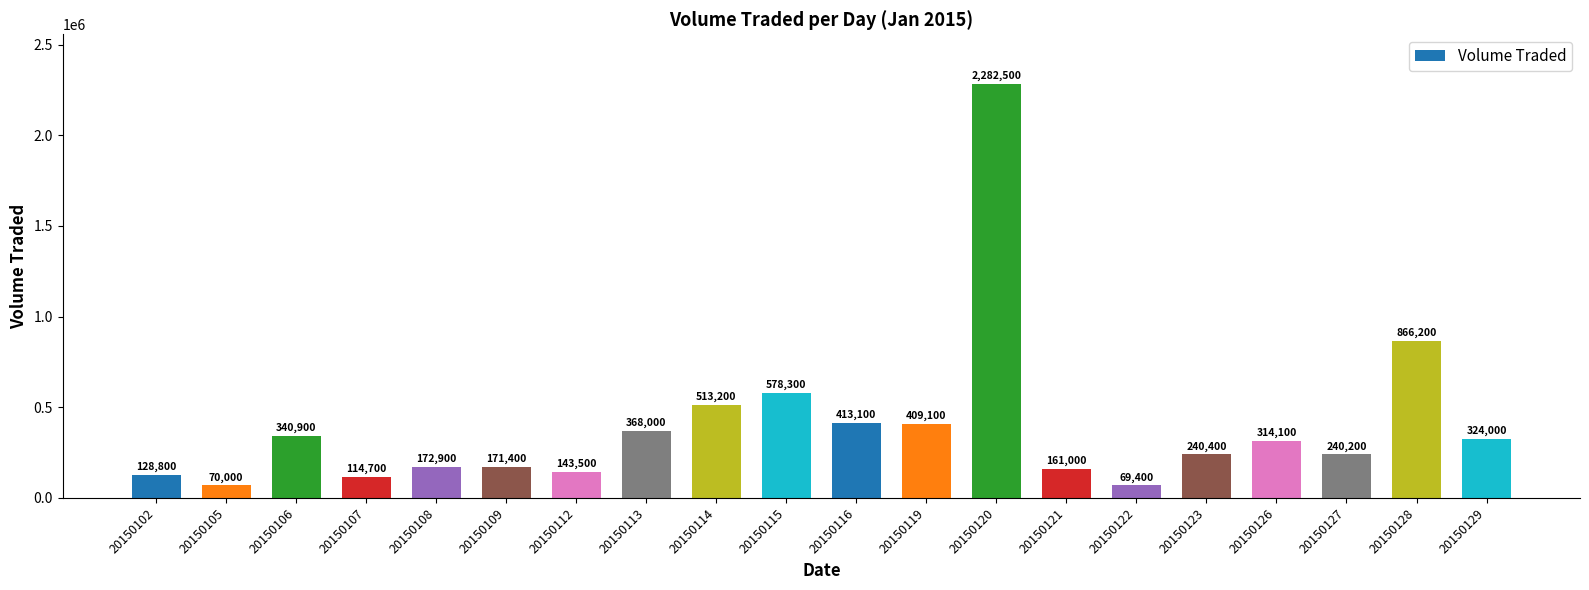

How many categories are shown in the chart?

20